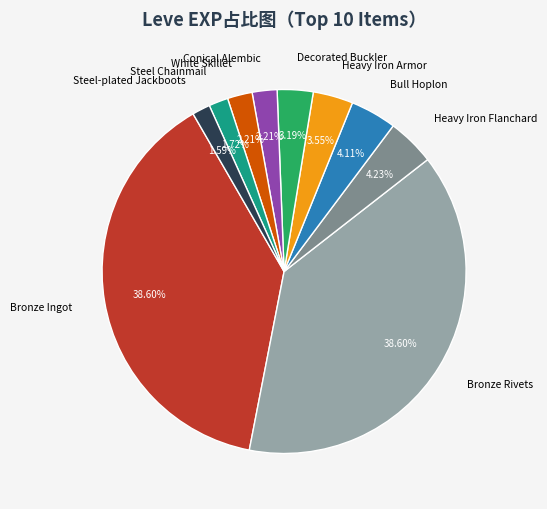

Between Heavy Iron Armor and Bull Hoplon, which is larger?

Bull Hoplon